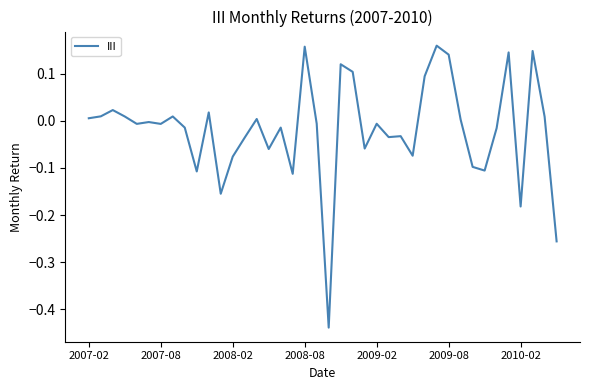

Does the chart have visible grid lines?

No